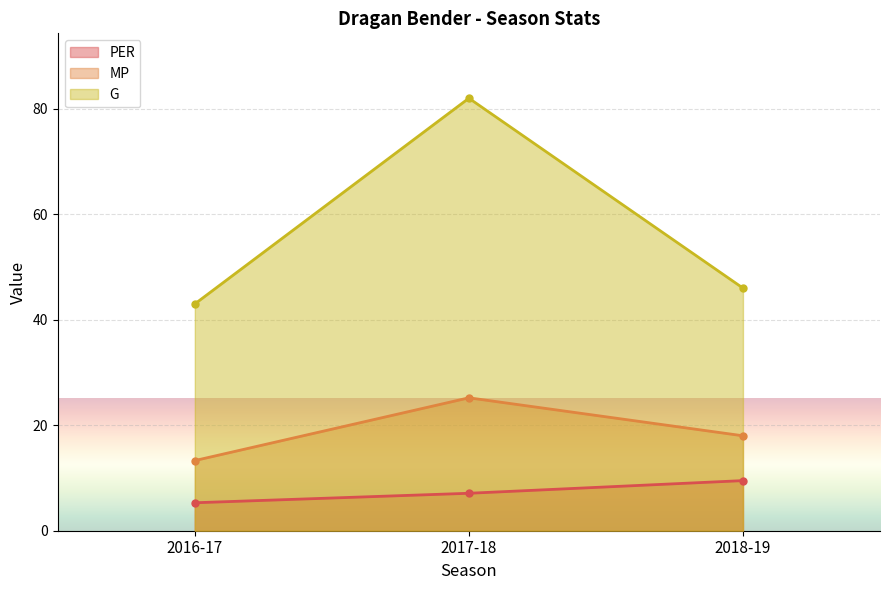

What is the sum of all MP values?

56.5